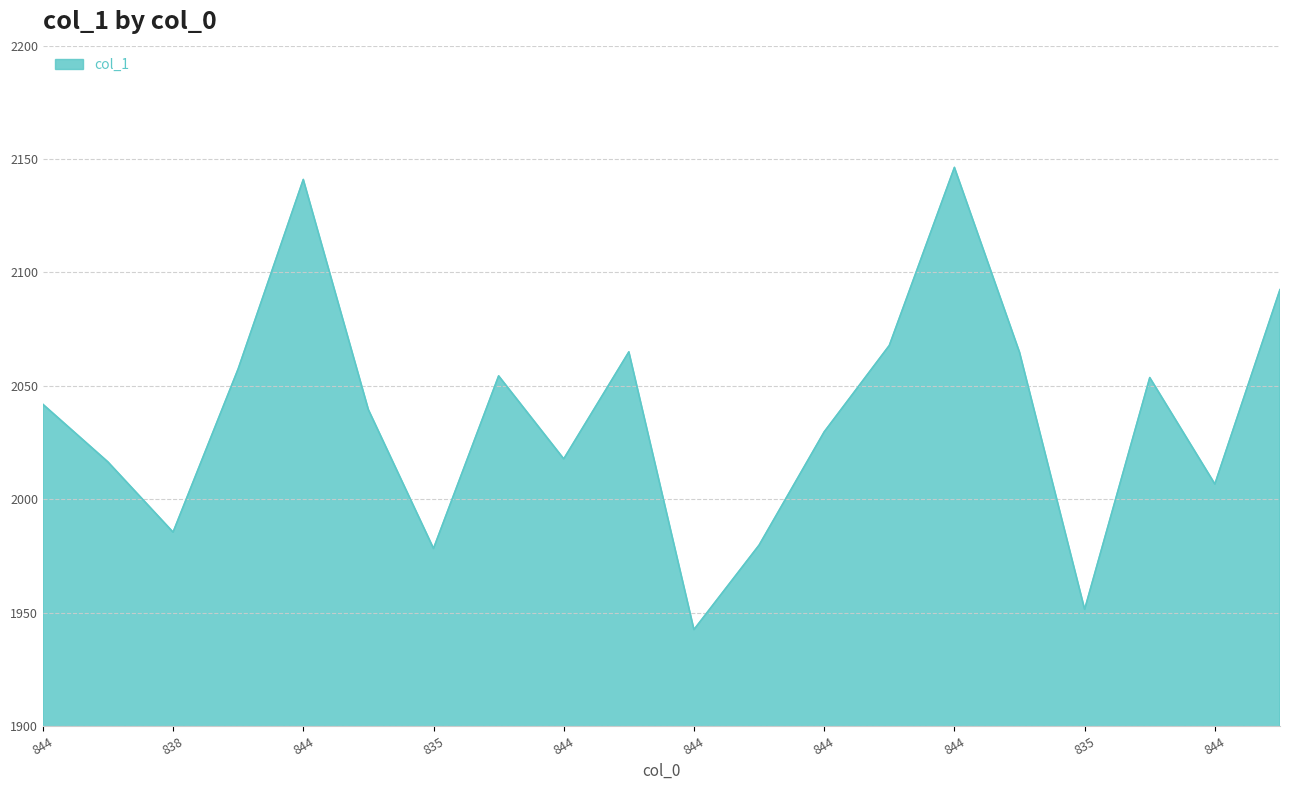

What is the smallest value displayed?

1942.5